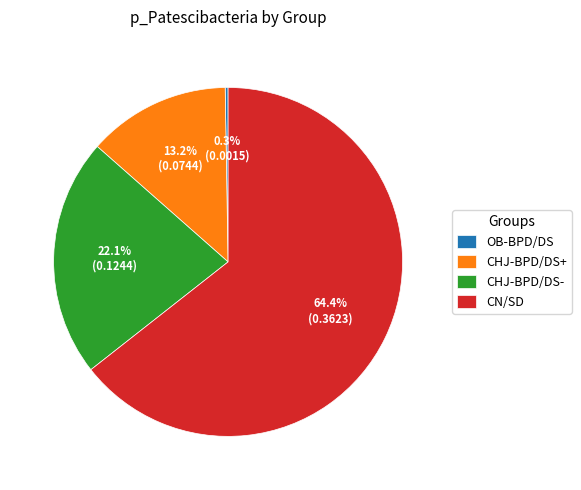

Which slice is the largest?

CN/SD